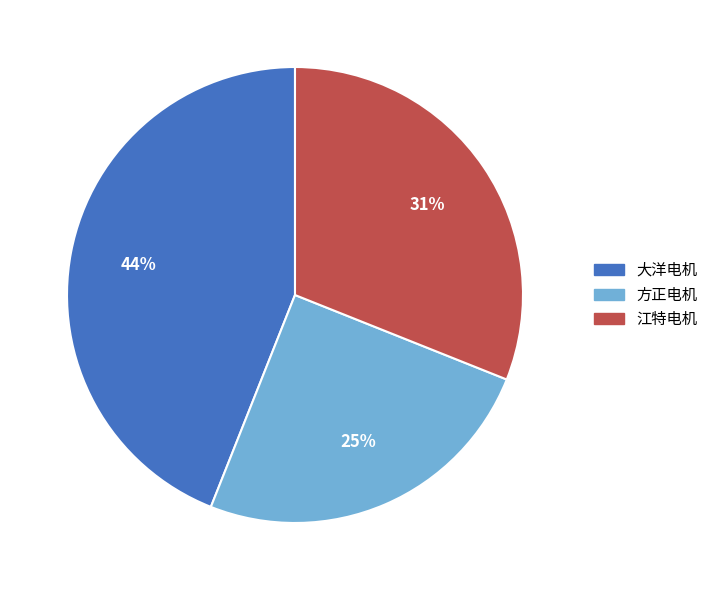

Is 方正电机 the majority of the pie?

No